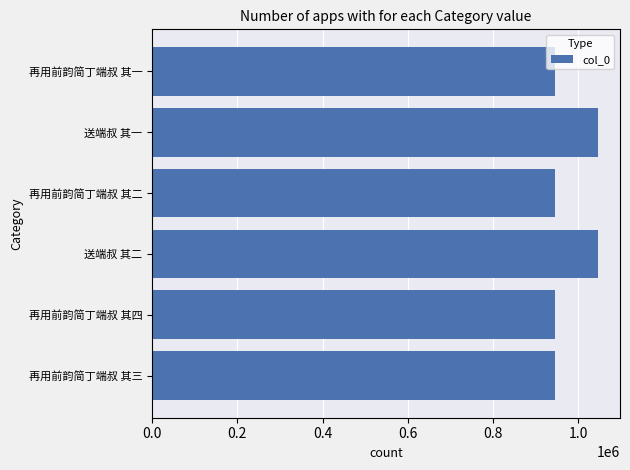

What is the difference between the maximum and minimum values?

99125